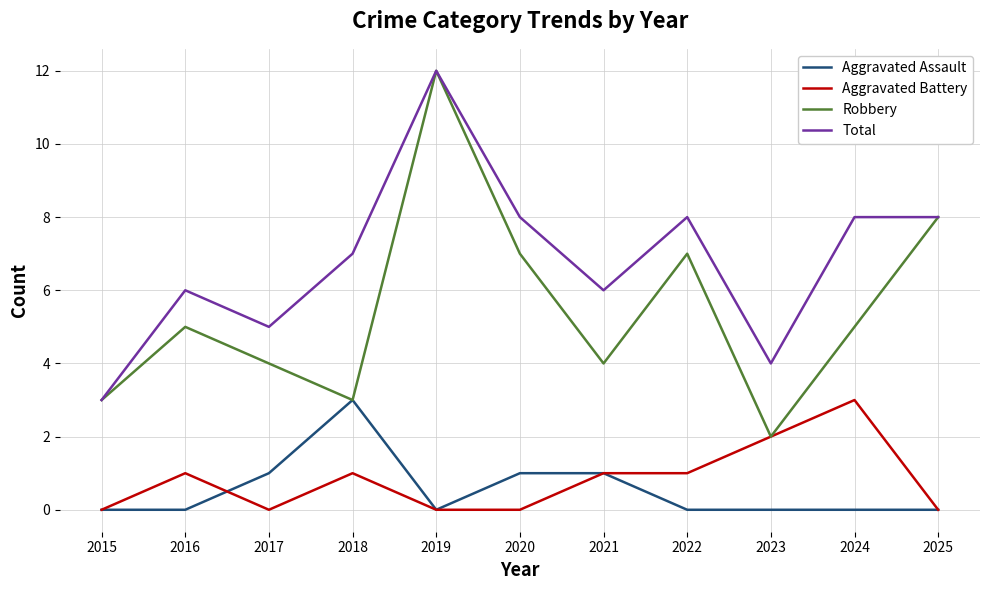

Reading right to left, what are all the values shown in this chart?

Aggravated Assault: 2025=0	2024=0	2023=0	2022=0	2021=1	2020=1	2019=0	2018=3	2017=1	2016=0	2015=0
Aggravated Battery: 2025=0	2024=3	2023=2	2022=1	2021=1	2020=0	2019=0	2018=1	2017=0	2016=1	2015=0
Robbery: 2025=8	2024=5	2023=2	2022=7	2021=4	2020=7	2019=12	2018=3	2017=4	2016=5	2015=3
Total: 2025=8	2024=8	2023=4	2022=8	2021=6	2020=8	2019=12	2018=7	2017=5	2016=6	2015=3